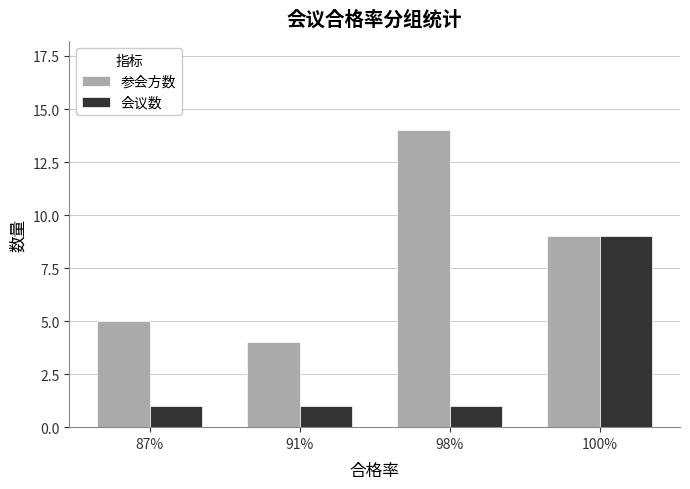

What is the minimum value for 会议数?

1